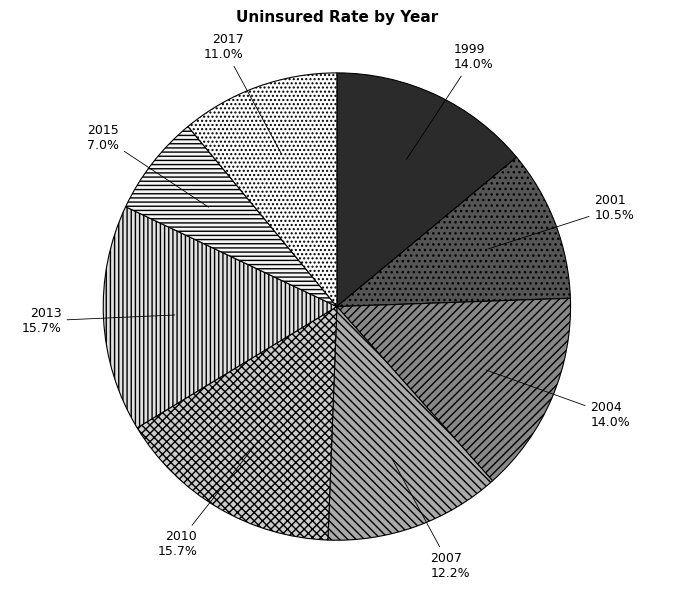

What is the smallest slice in the pie chart?

2015